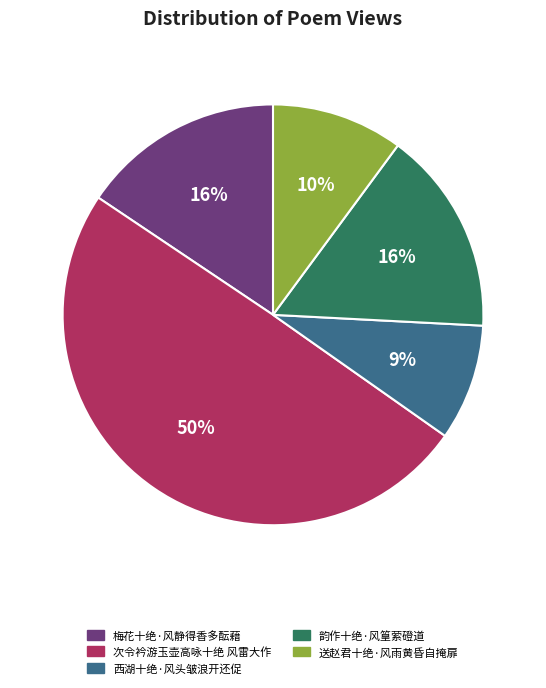

How many segments does this pie chart have?

5